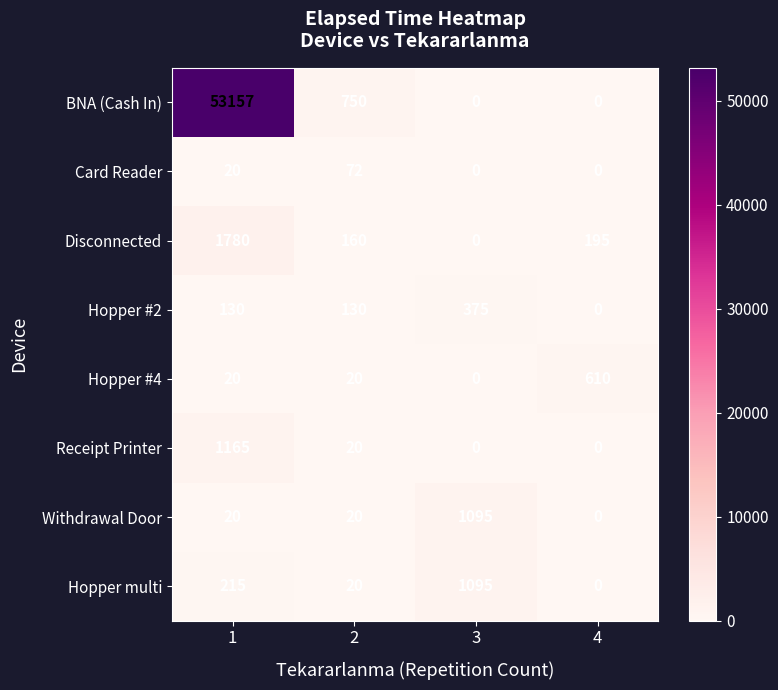

Rank the categories by Hopper multi value from lowest to highest.

4, 2, 1, 3